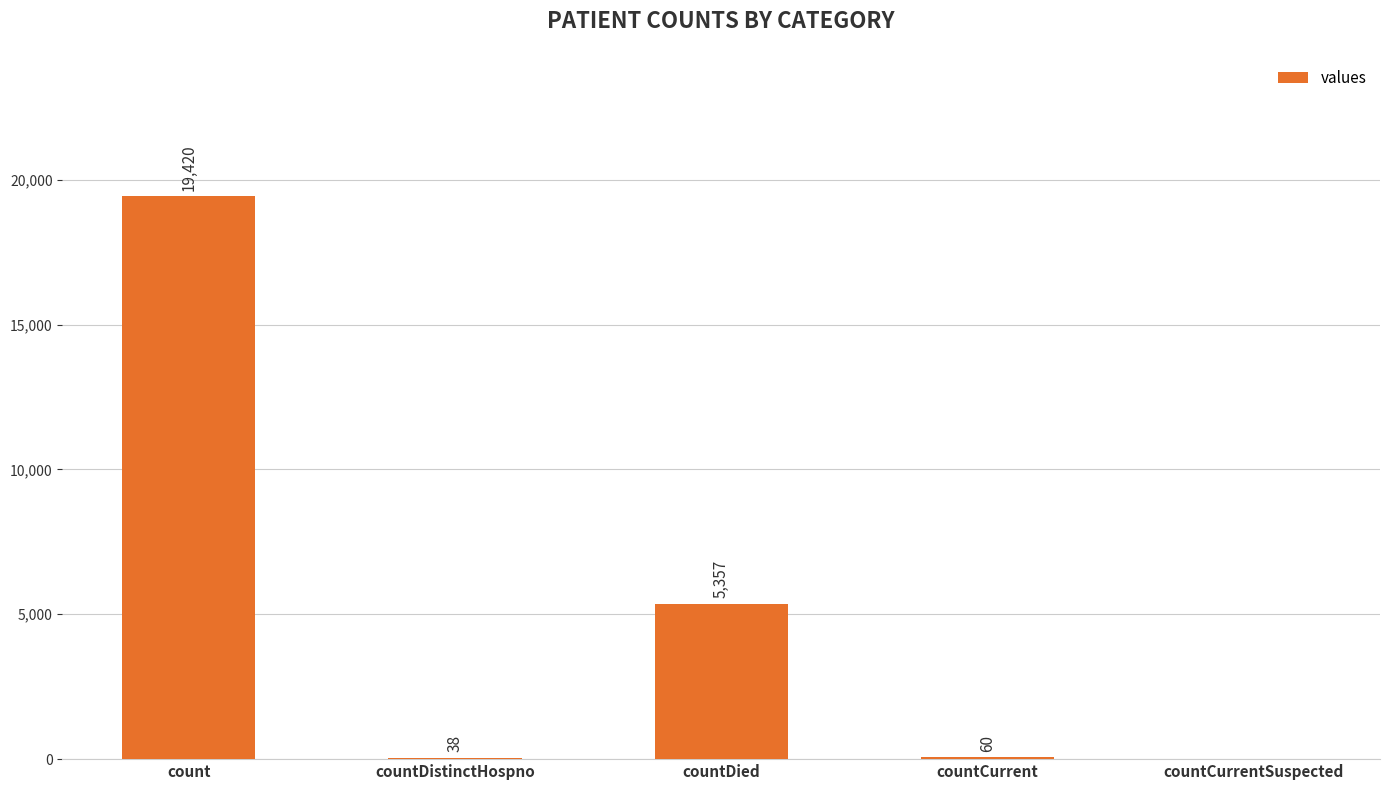

What is the change in value from count to countDied?

-14063